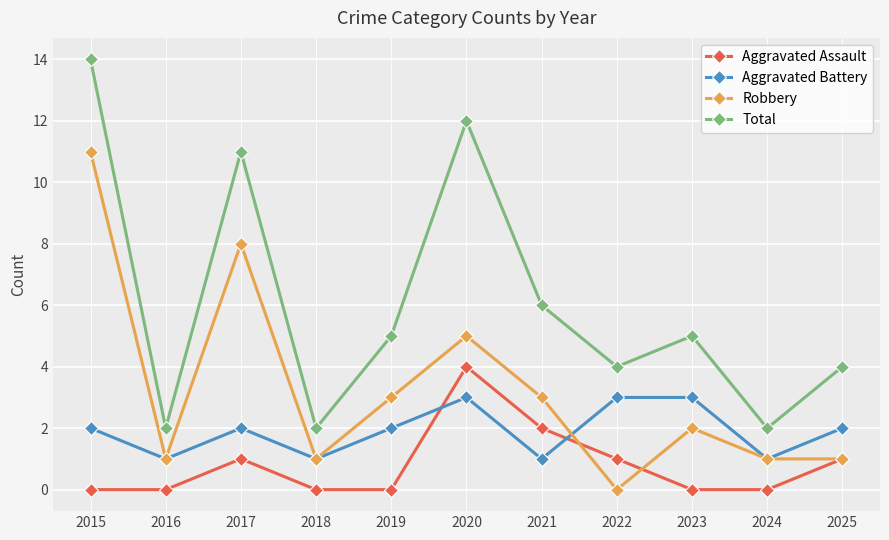

True or false: Aggravated Assault and Aggravated Battery cross at least once.

True